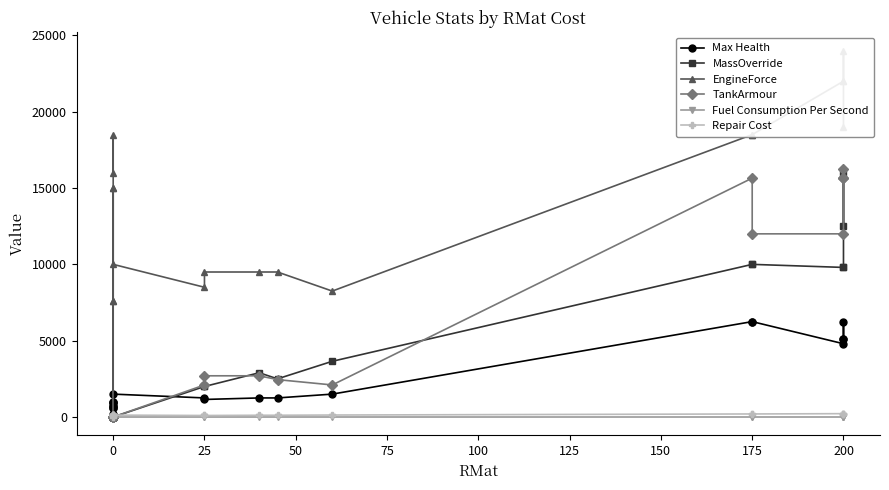

How many values in the EngineForce series are below 15000?

10